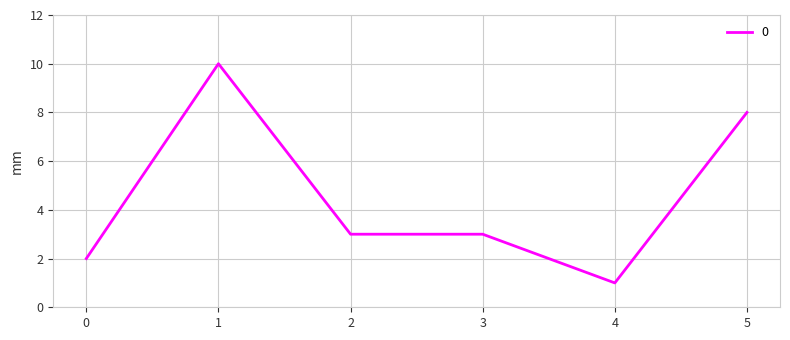

What is the ratio of the value at 5 to the value at 4?

8.0